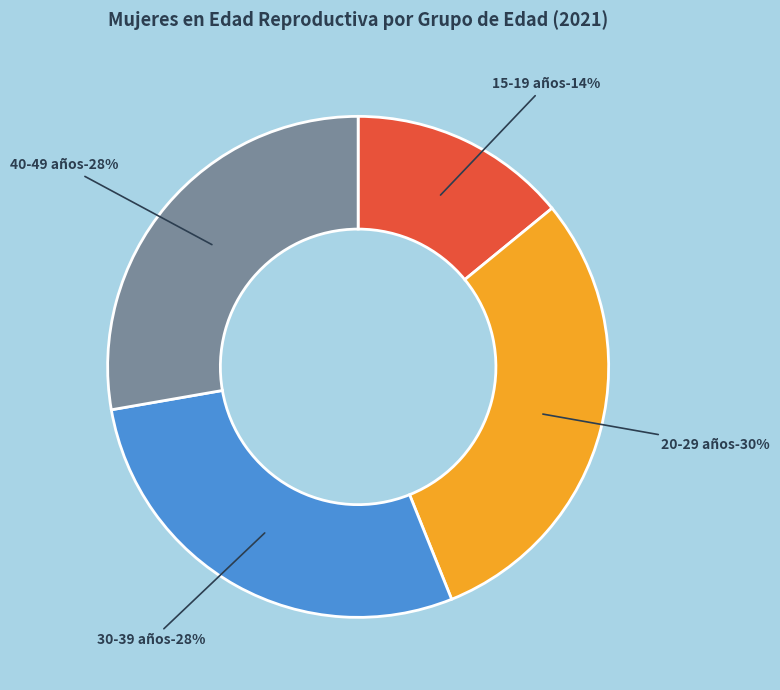

Is there a majority slice in this chart?

No